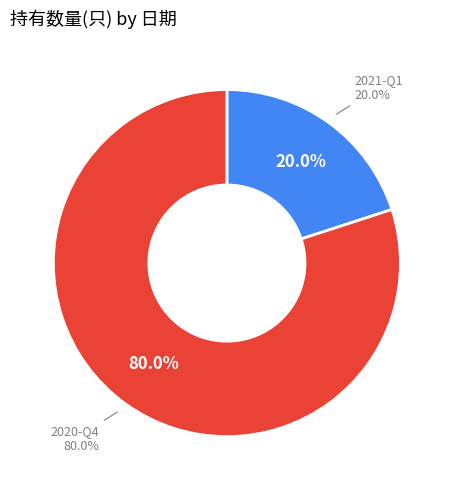

To the nearest percent, what is the difference between the 2020-Q4 and 2021-Q1 slice percentages?

60%